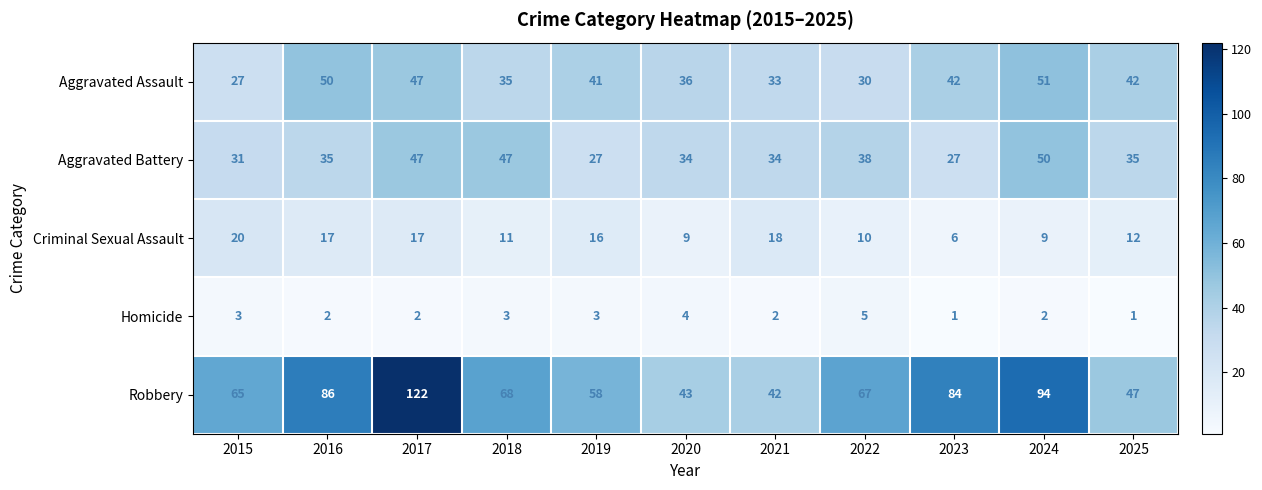

How many categories are shown in the chart?

11